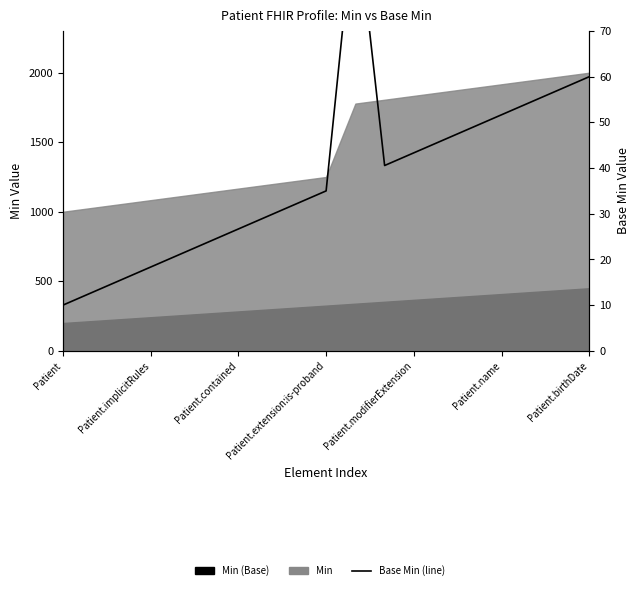

What is the minimum value shown in the chart?

10.0